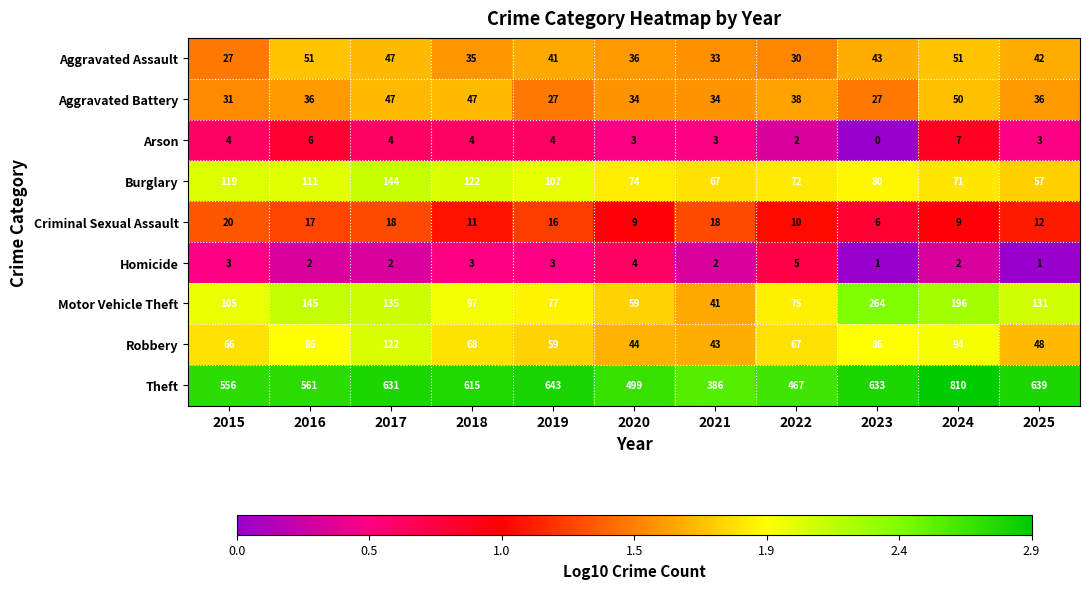

True or false: Homicide has a value of 0 at 2021.

False